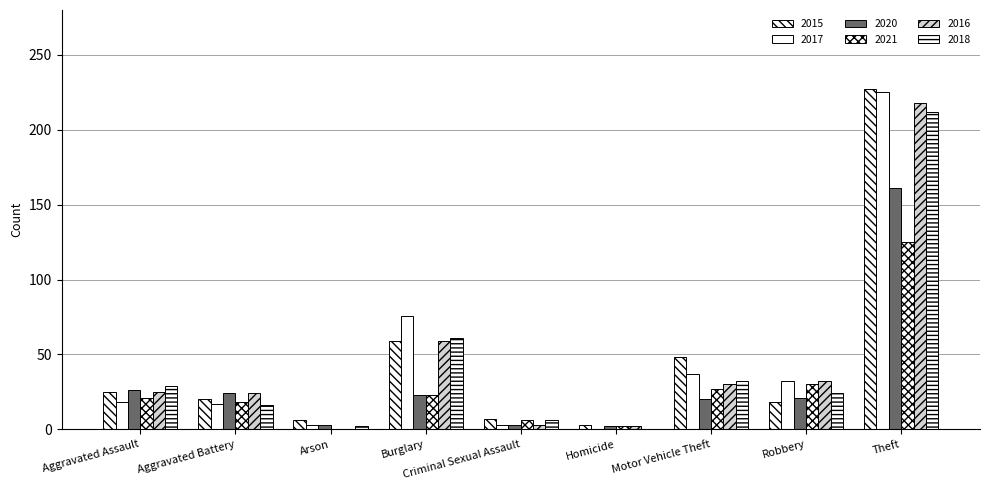

How many distinct data groups are displayed?

6